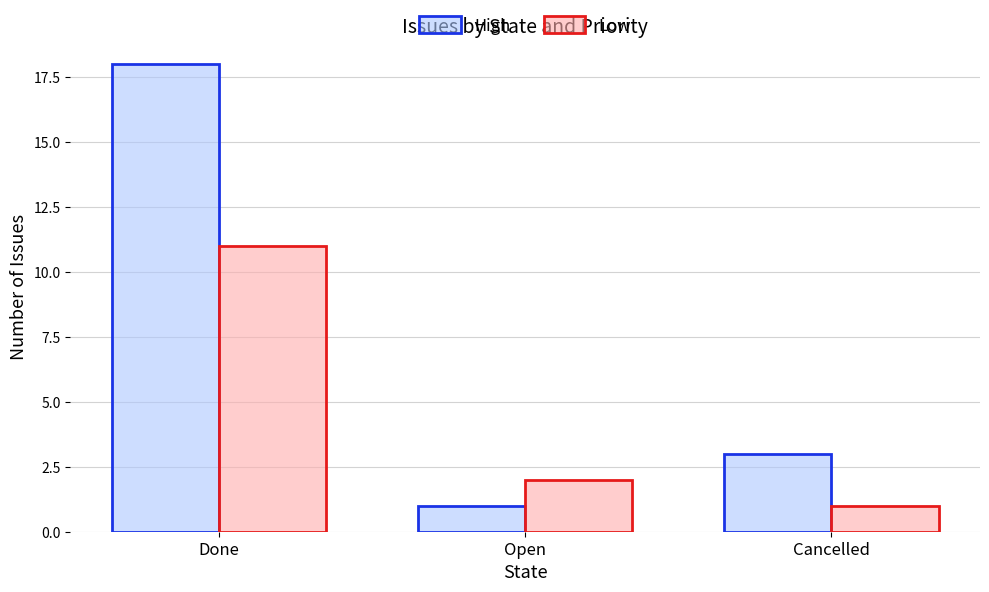

What is the label of the 1st bar from the right?

Cancelled